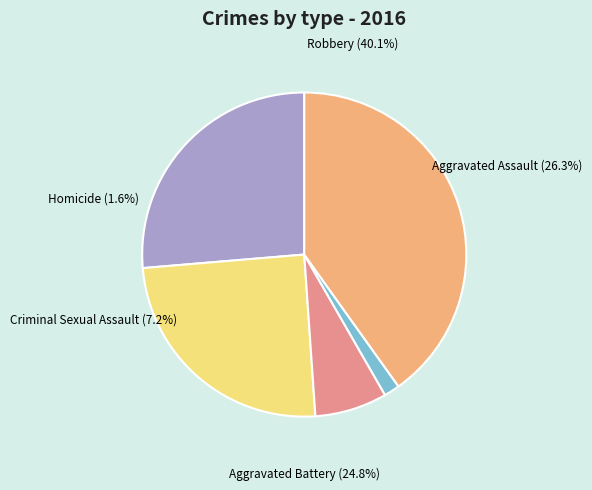

To the nearest percent, what is the combined percentage of Aggravated Assault and Robbery?

66%